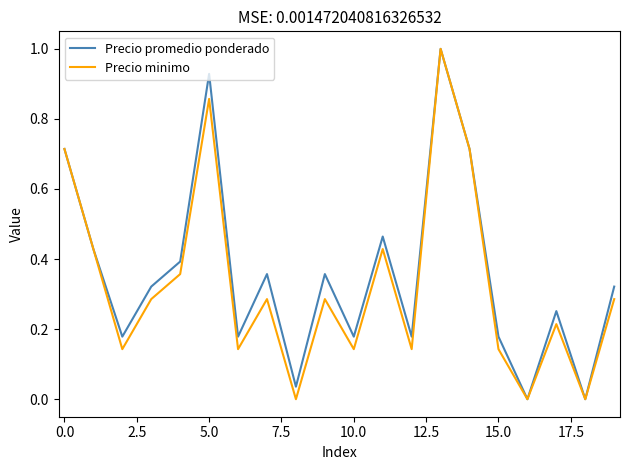

What is the maximum value for Precio promedio ponderado?

1.0